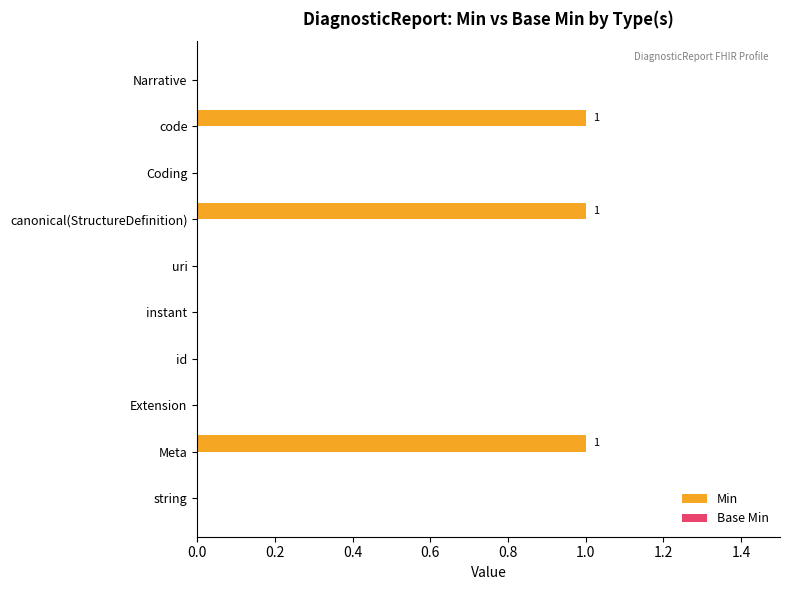

How many categories are shown in the chart?

10